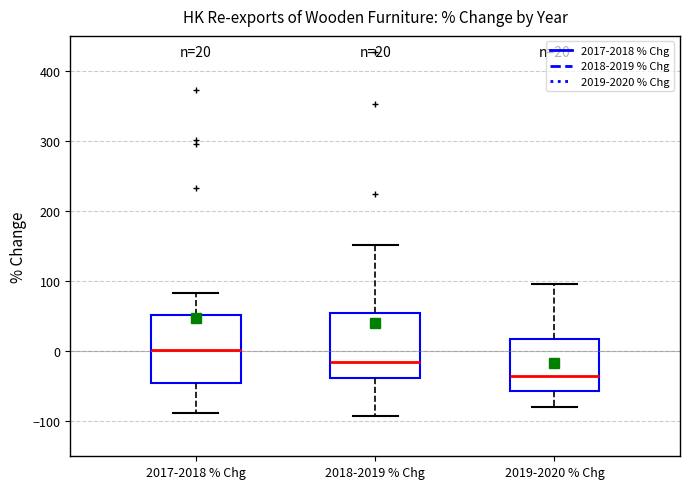

Which box's median line is the lowest?

2019-2020 % Chg